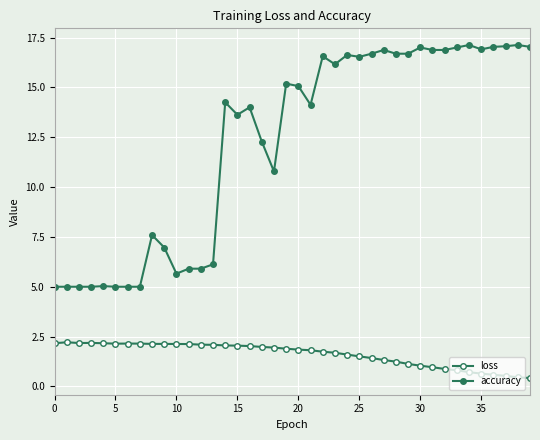

Is this an area chart (filled region under the line)?

No